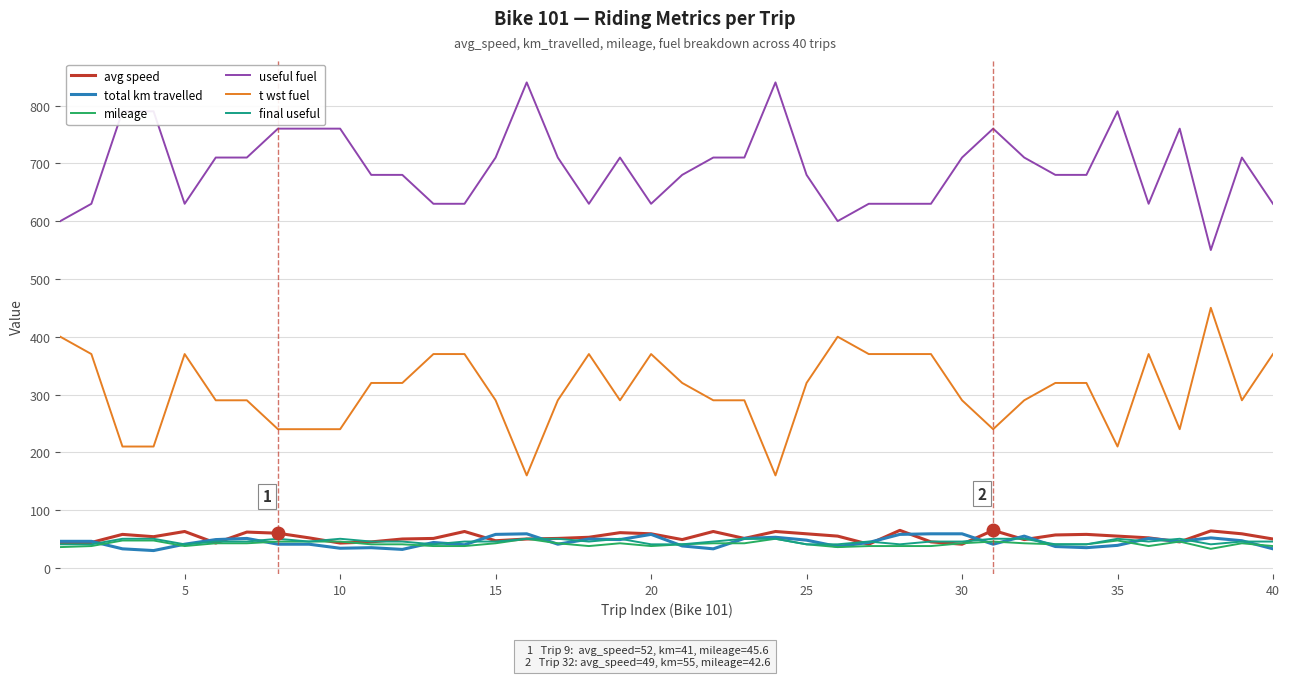

Which series has the largest total across all categories?

useful fuel